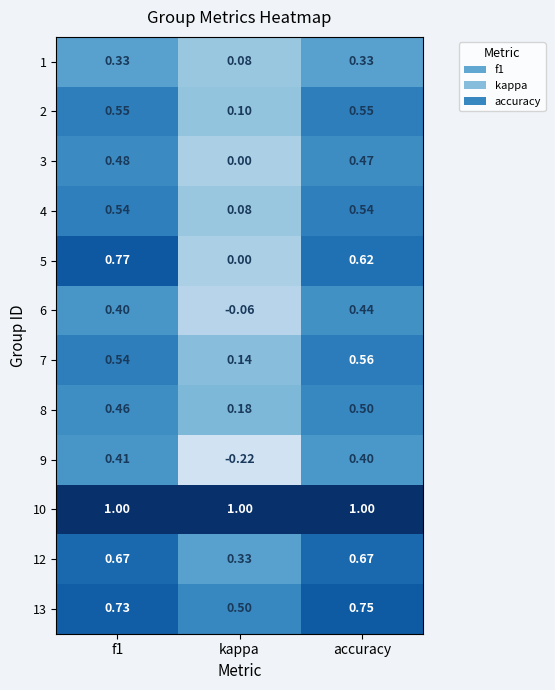

Where is 12 nearest to the value 0?

kappa